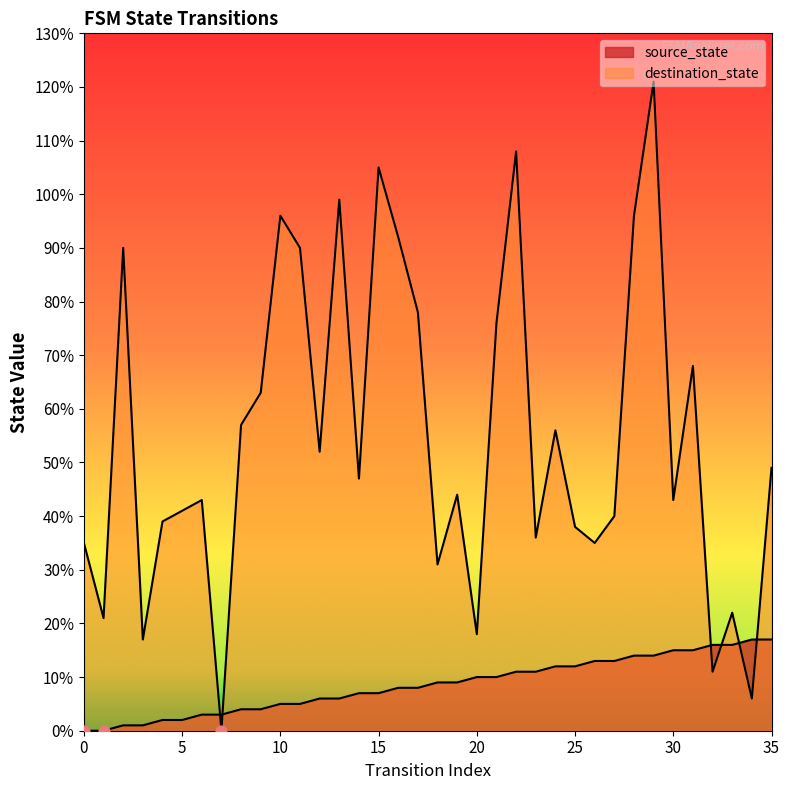

At which category is the sum across all series the highest?

29